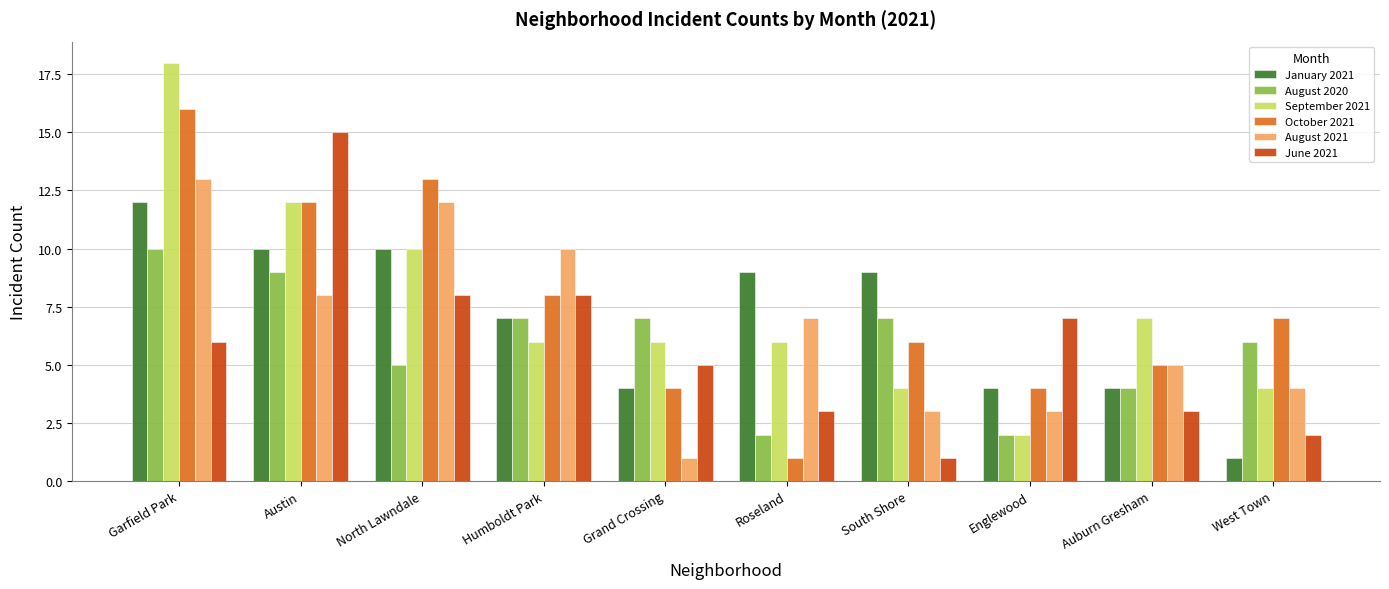

The value of June 2021 at Garfield Park is 10. True or false?

False